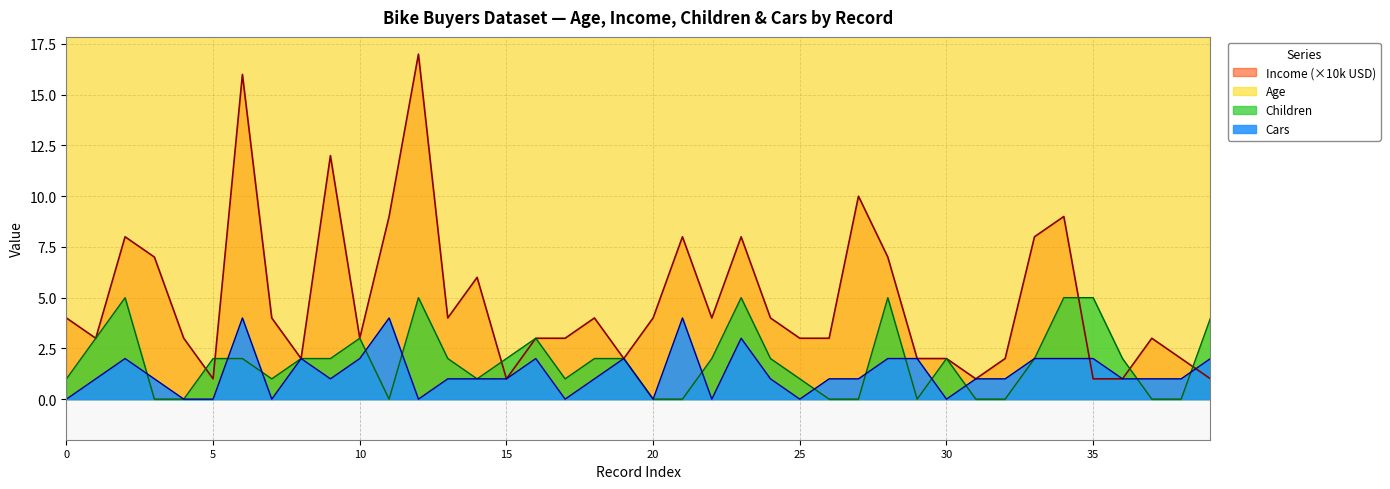

What is the label of the 18th point from the left?

17